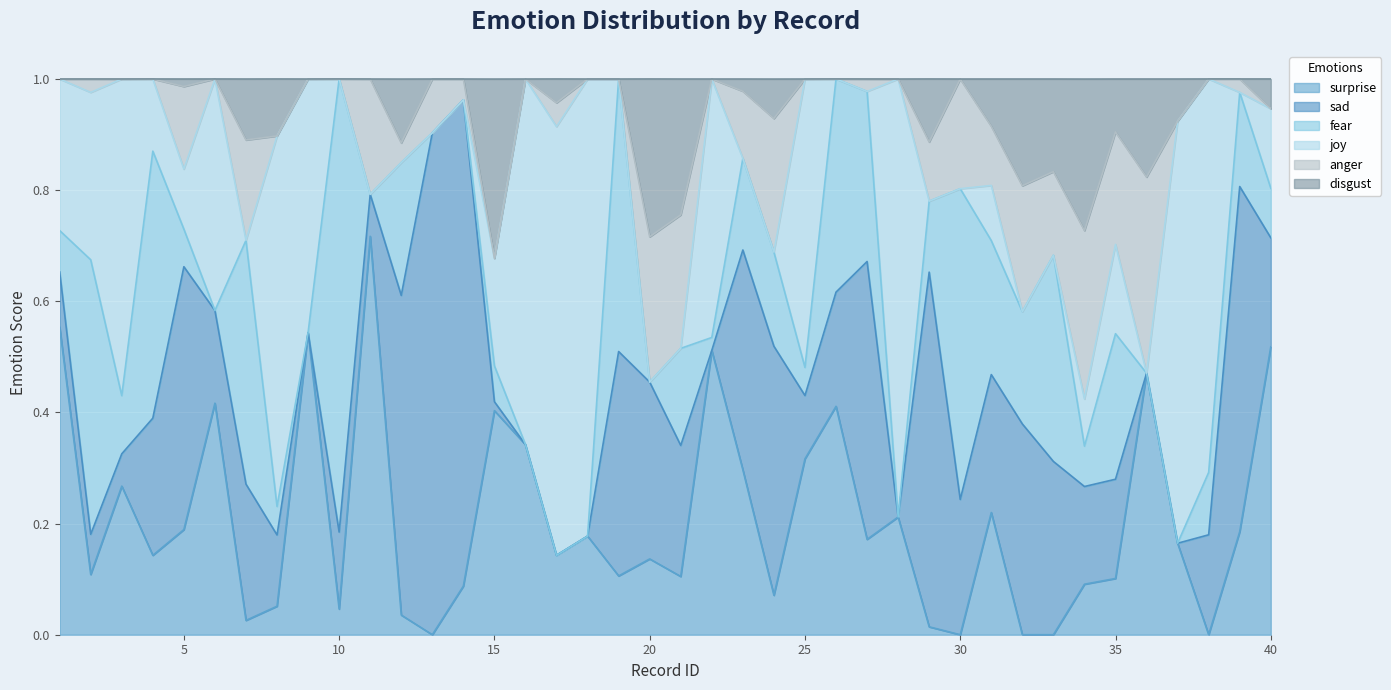

Which series has the largest total across all categories?

sad